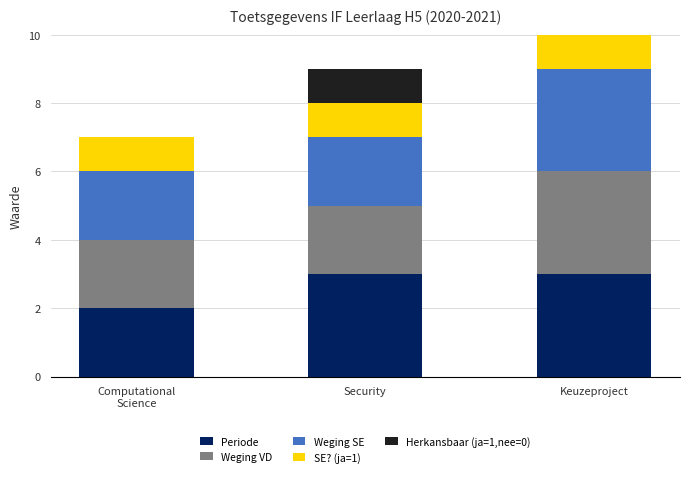

What is the total value across all series at Keuzeproject?

10